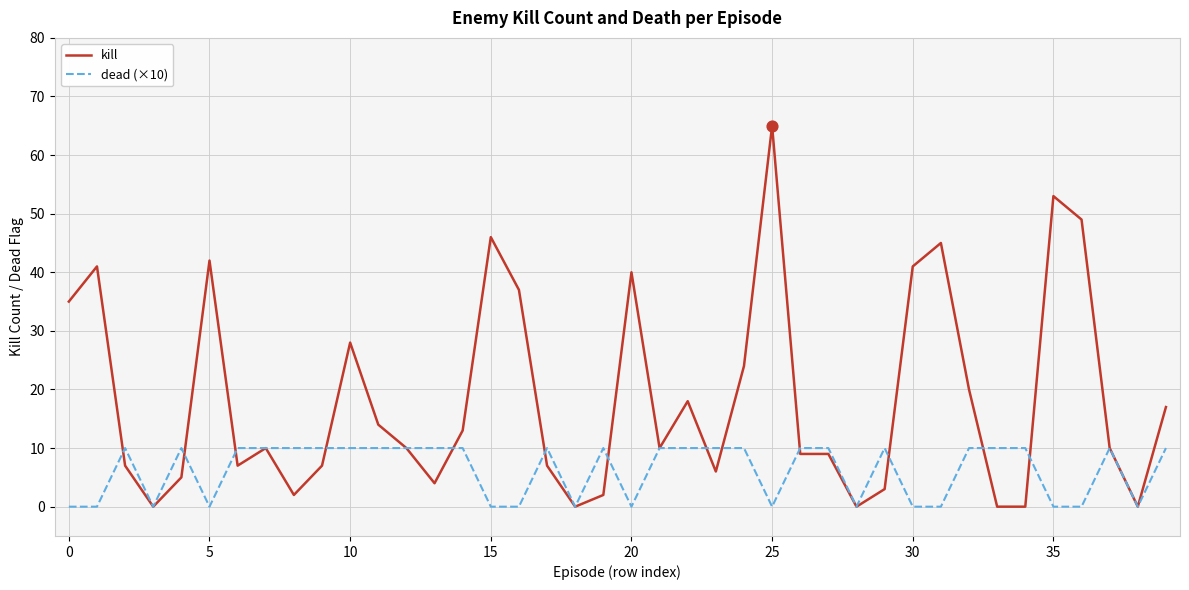

Which series has the widest spread of values?

kill